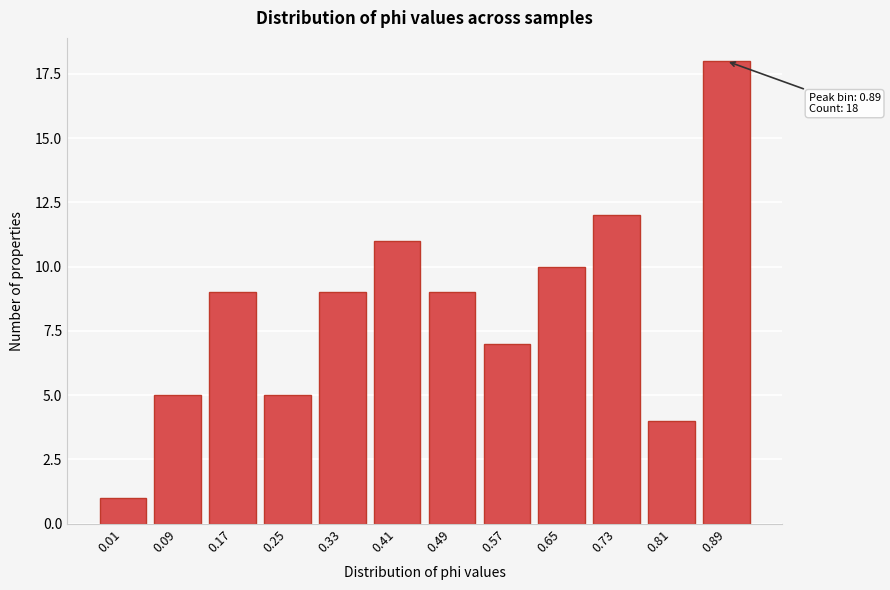

Reading left to right, extract all data points from this chart.

0.01=1	0.09=5	0.17=9	0.25=5	0.33=9	0.41=11	0.49=9	0.57=7	0.65=10	0.73=12	0.81=4	0.89=18